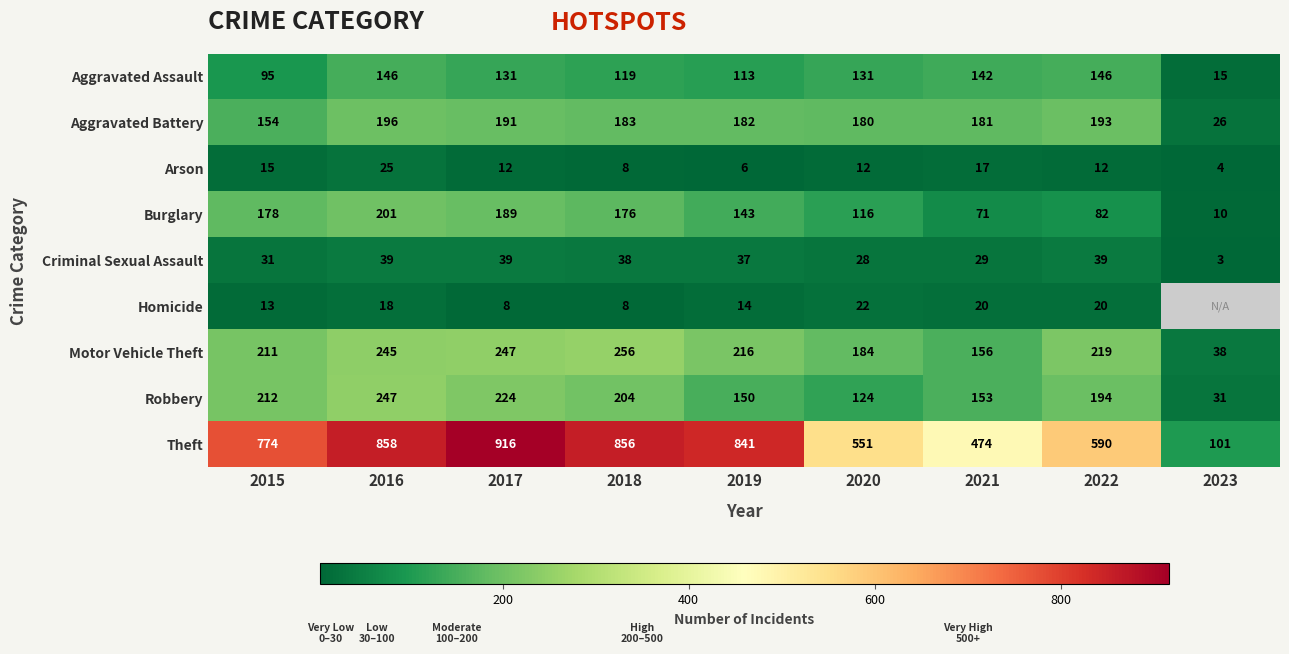

What is the difference between the highest and lowest values at 2018?

848